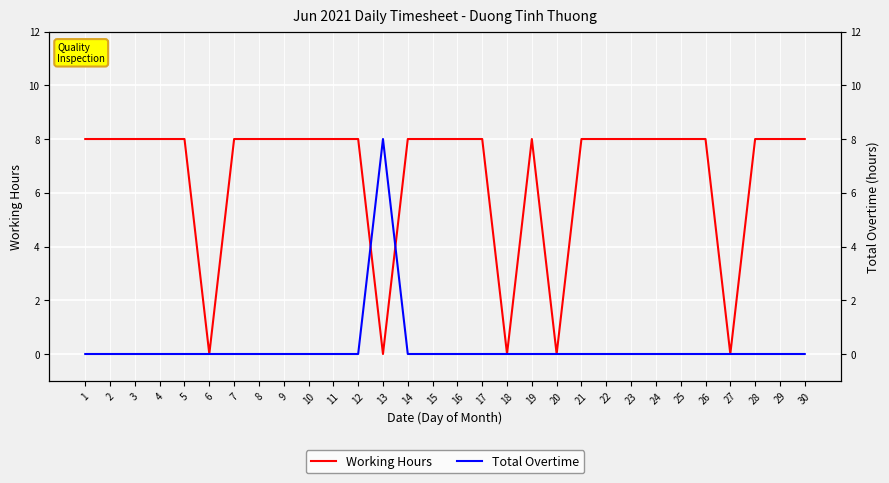

Between which two adjacent categories do Working Hours and Total Overtime first intersect?

12 and 13